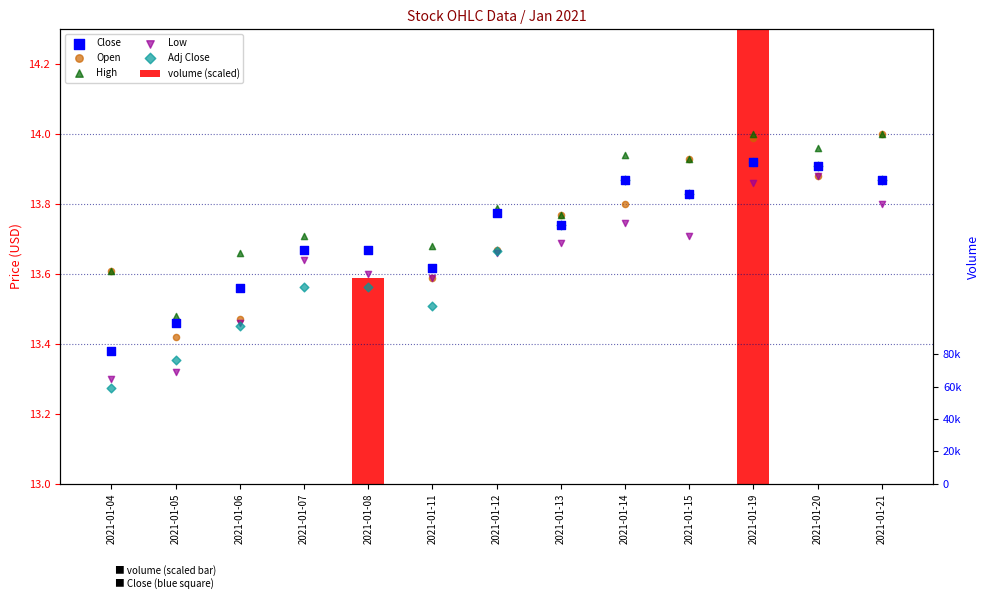

What is the total value across all series at 2021-01-15?

77.4